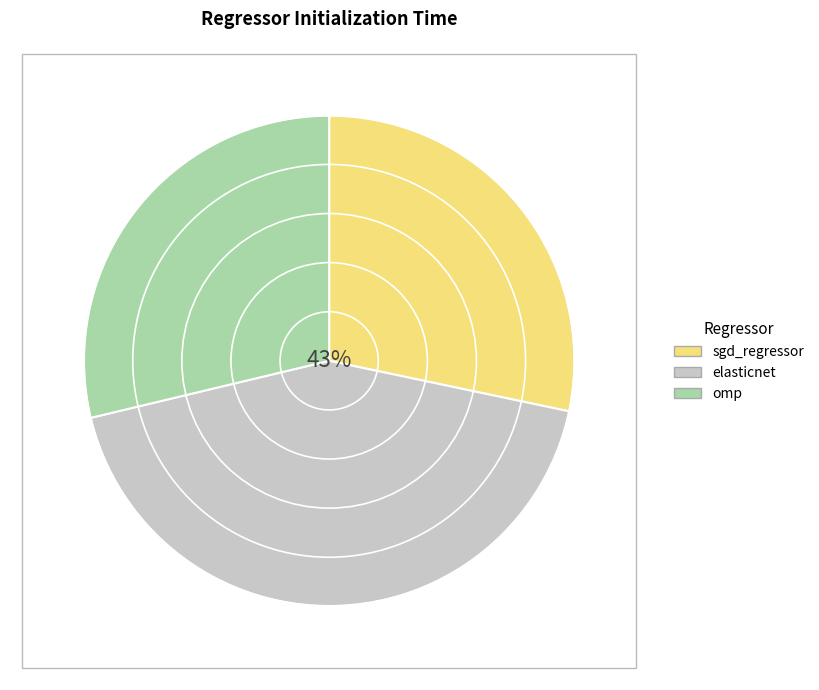

The elasticnet slice represents 43% of the pie. True or false?

True